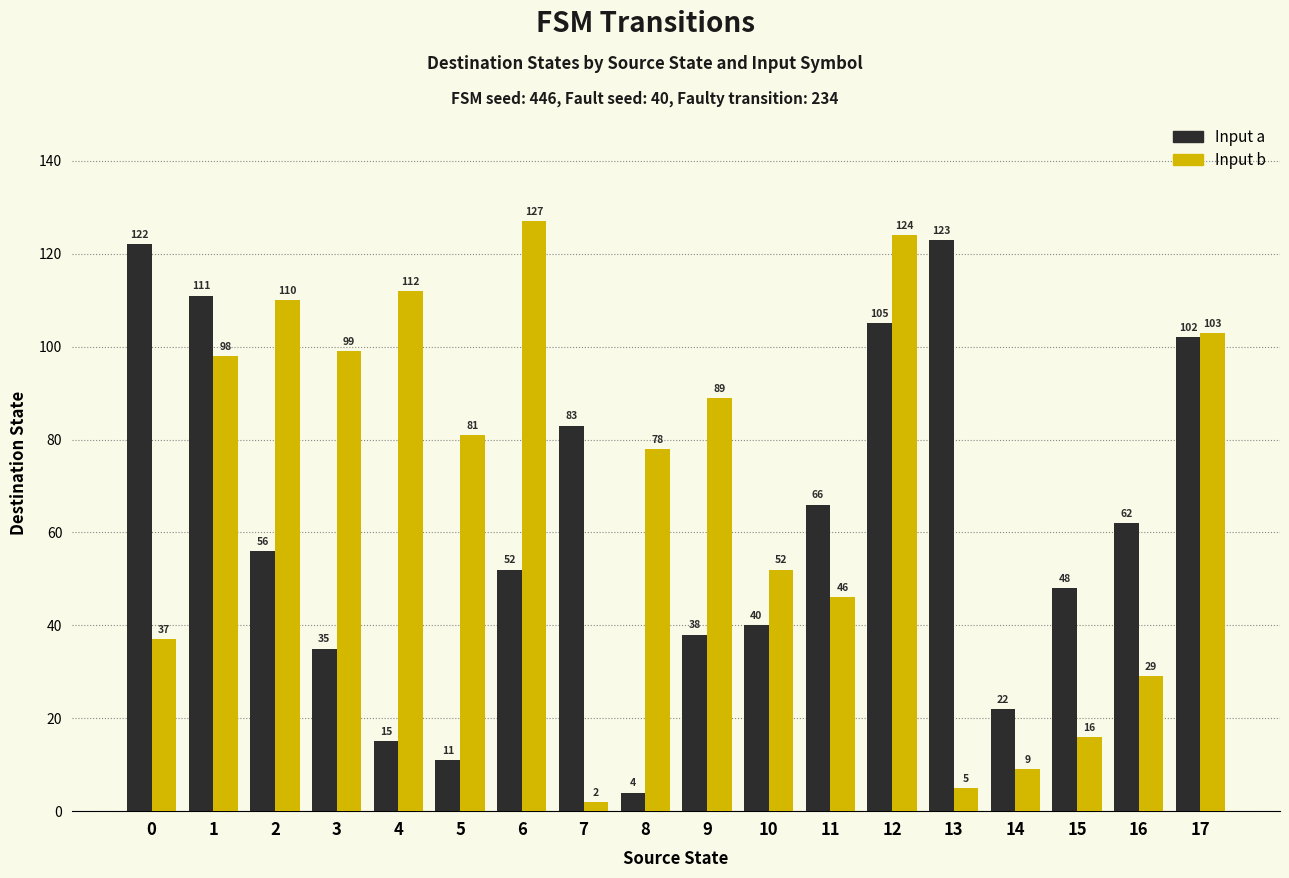

How many bars are there in each group?

2